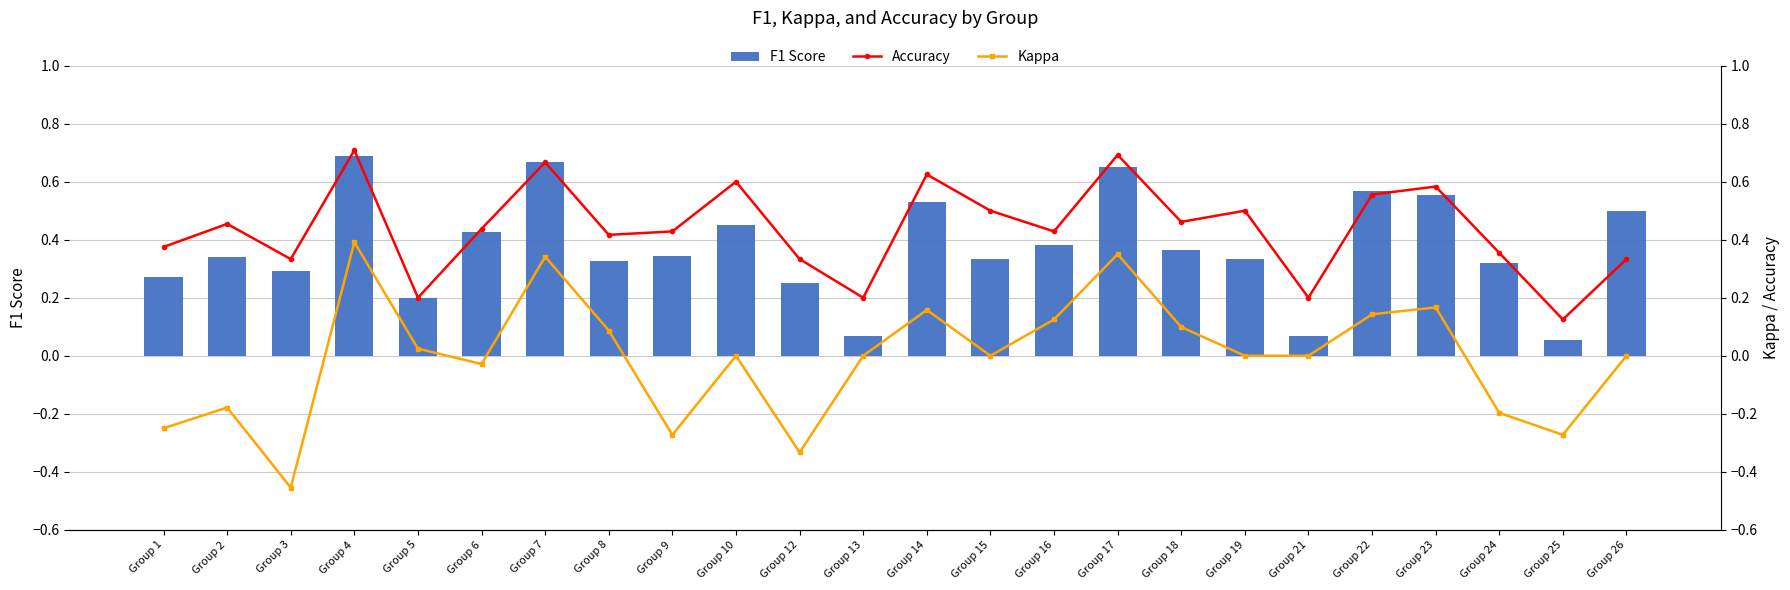

Between Group 13 and Group 2, which is larger?

Group 2